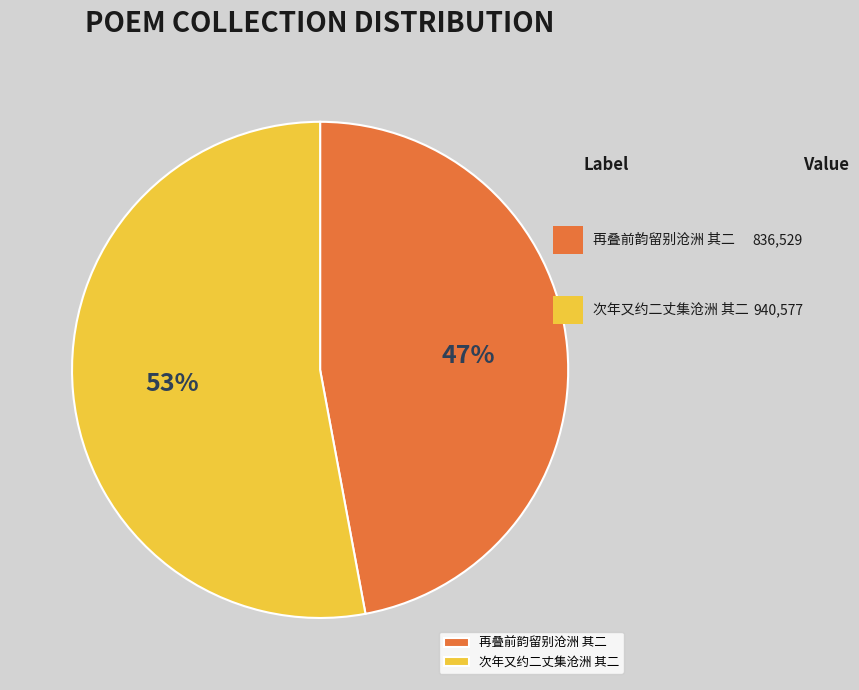

Which slice is the smallest?

再叠前韵留别沧洲 其二